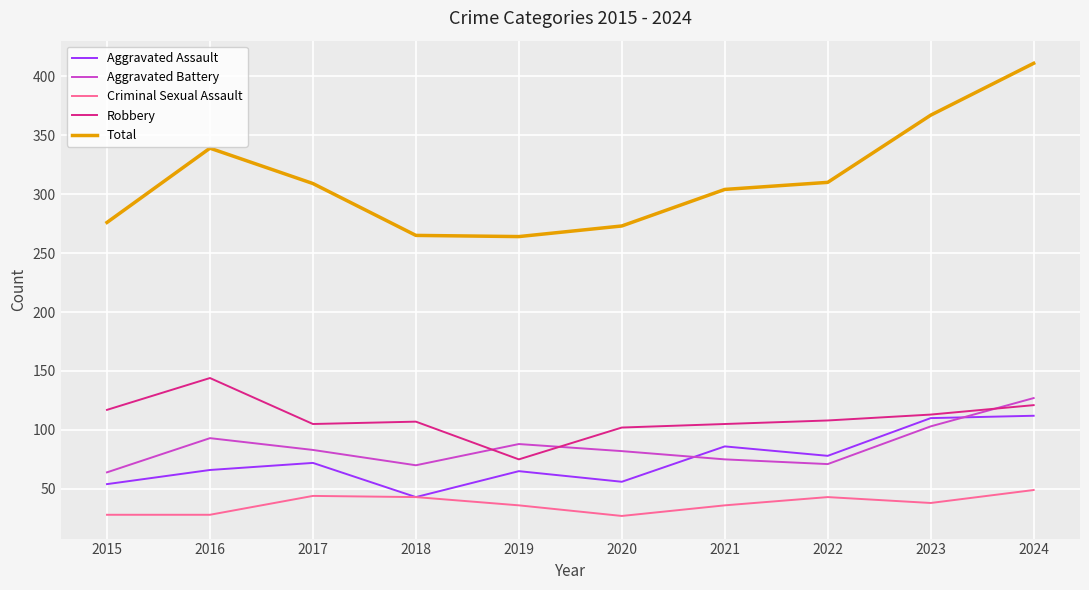

True or false: Criminal Sexual Assault has more than 0 interior local peaks.

True